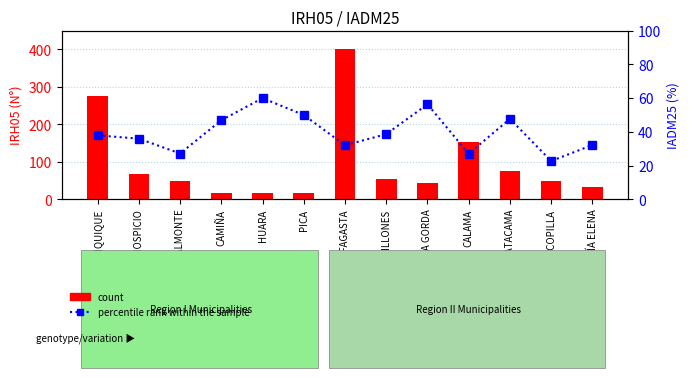

What is the difference between the count values at ANTOFAGASTA and HUARA?

384.0